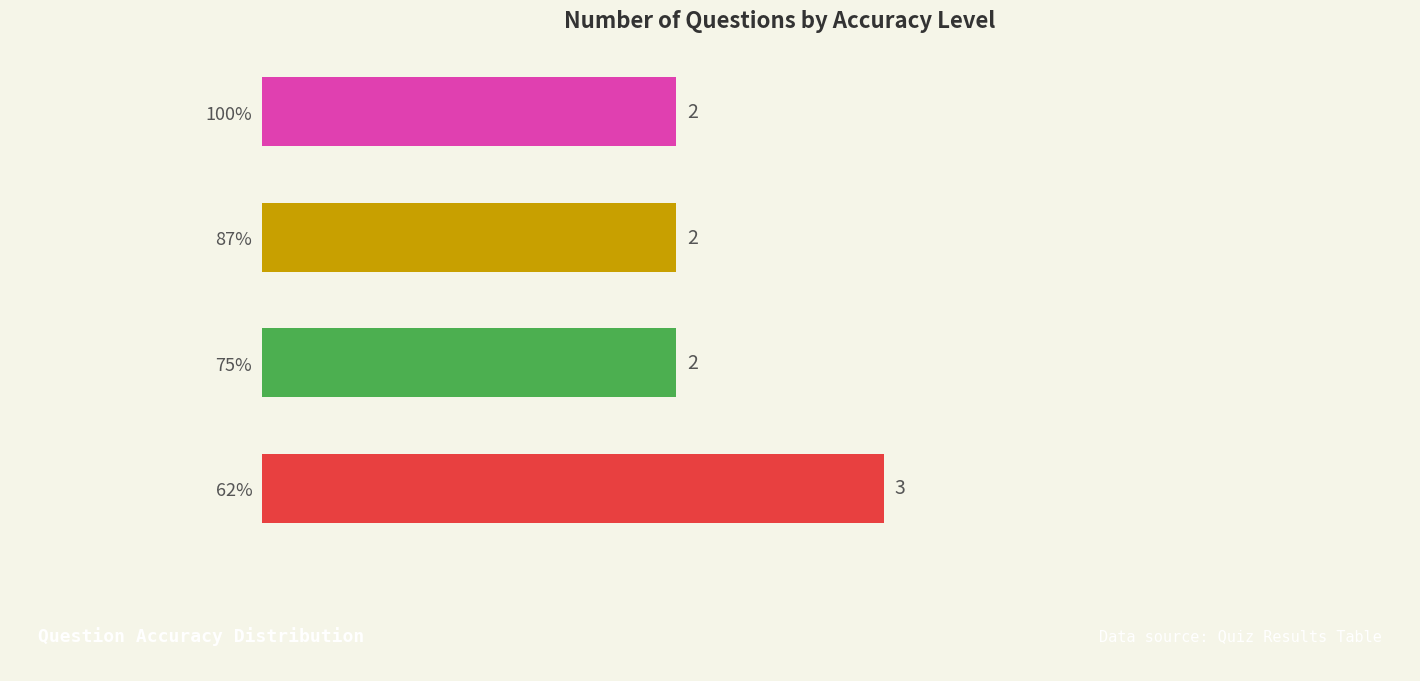

What is the ratio of the value at 62% to the value at 75%?

1.5